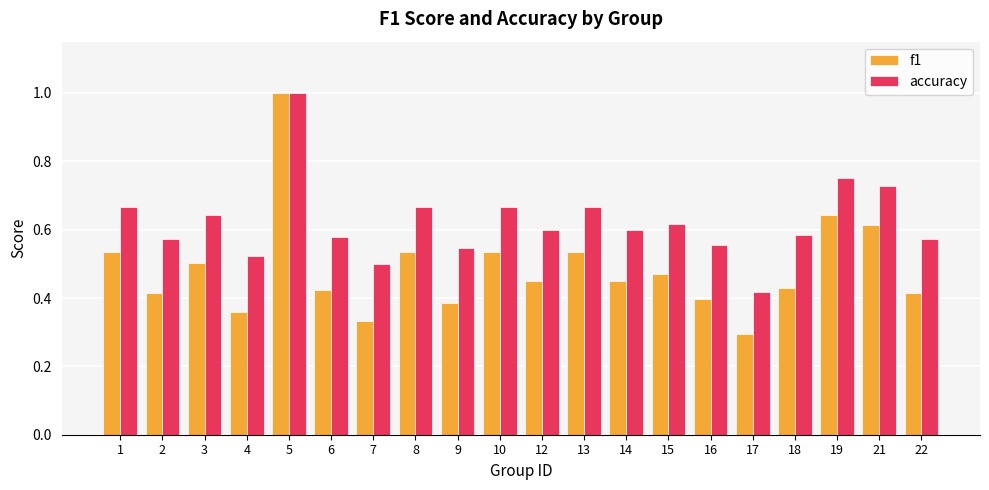

At which category does the chart reach its minimum across all series?

17